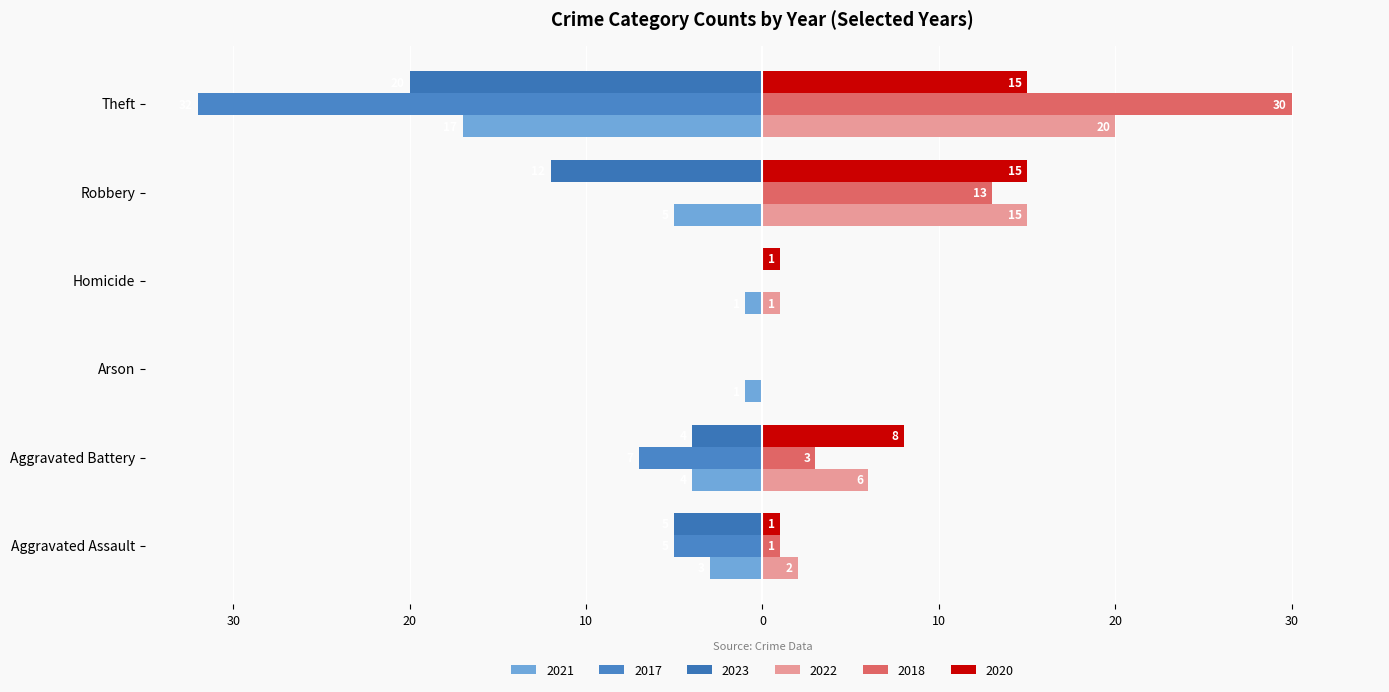

What position from the left is Aggravated Assault?

1